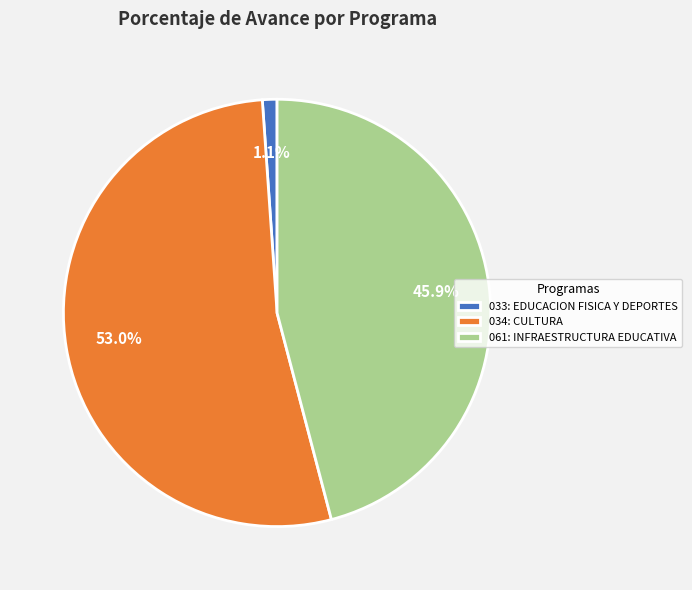

Rank the categories by value from highest to lowest.

034: CULTURA, 061: INFRAESTRUCTURA EDUCATIVA, 033: EDUCACION FISICA Y DEPORTES